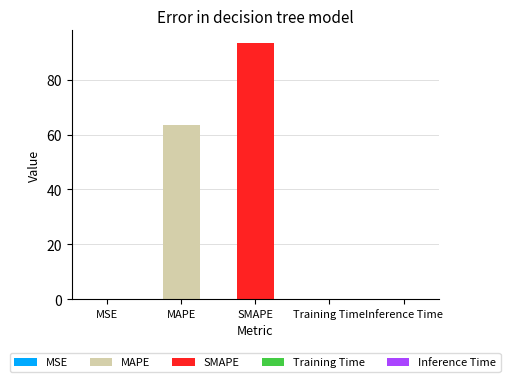

What is the change in value from SMAPE to Inference Time?

-93.3